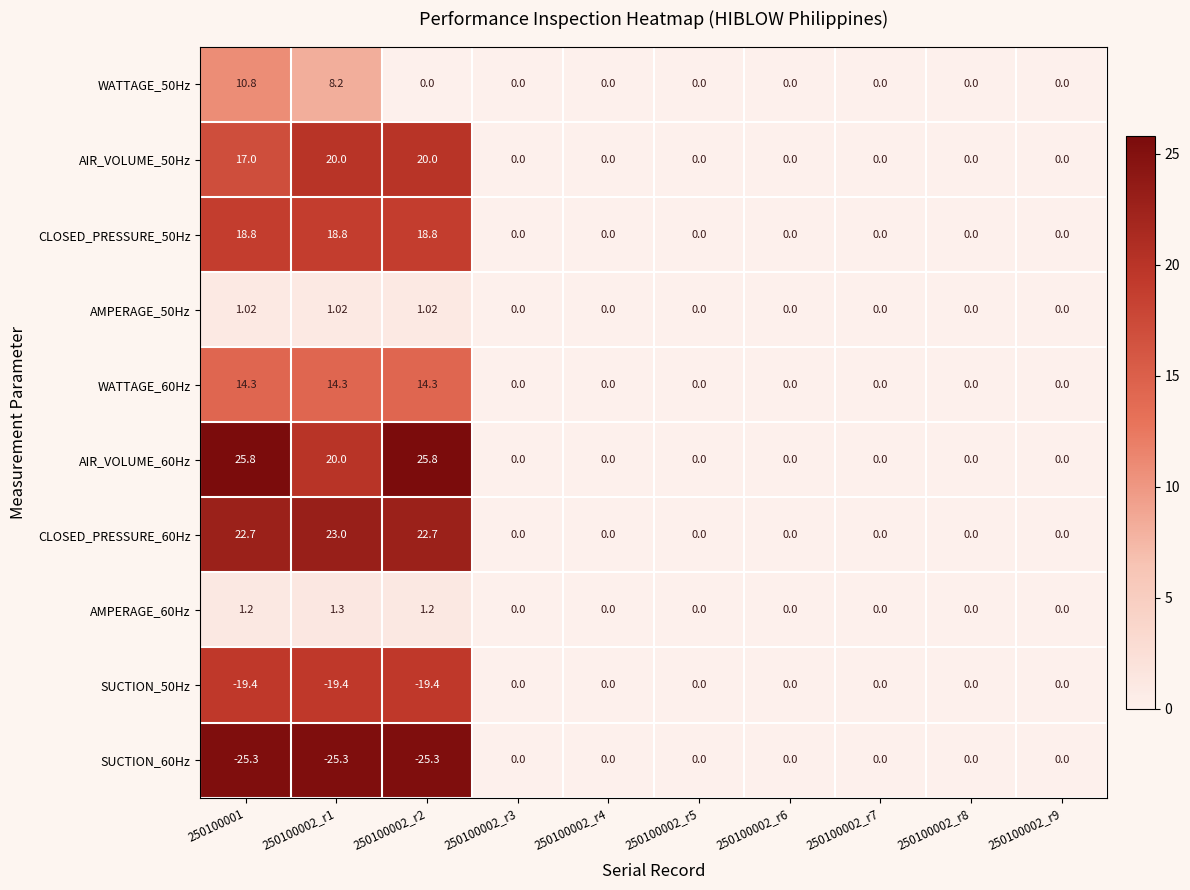

Between 250100001 and 250100002_r7, which series saw the biggest shift?

AIR_VOLUME_60Hz